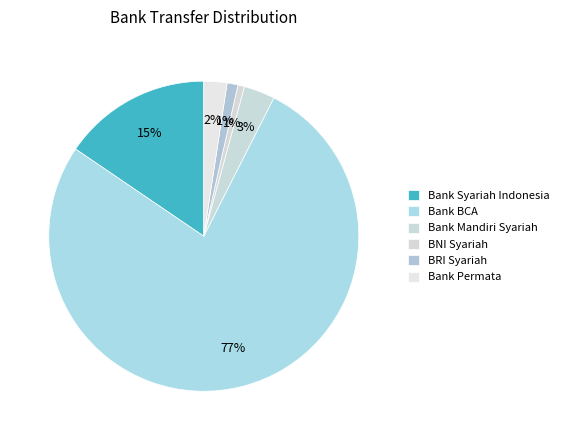

Which slice is the smallest?

BNI Syariah